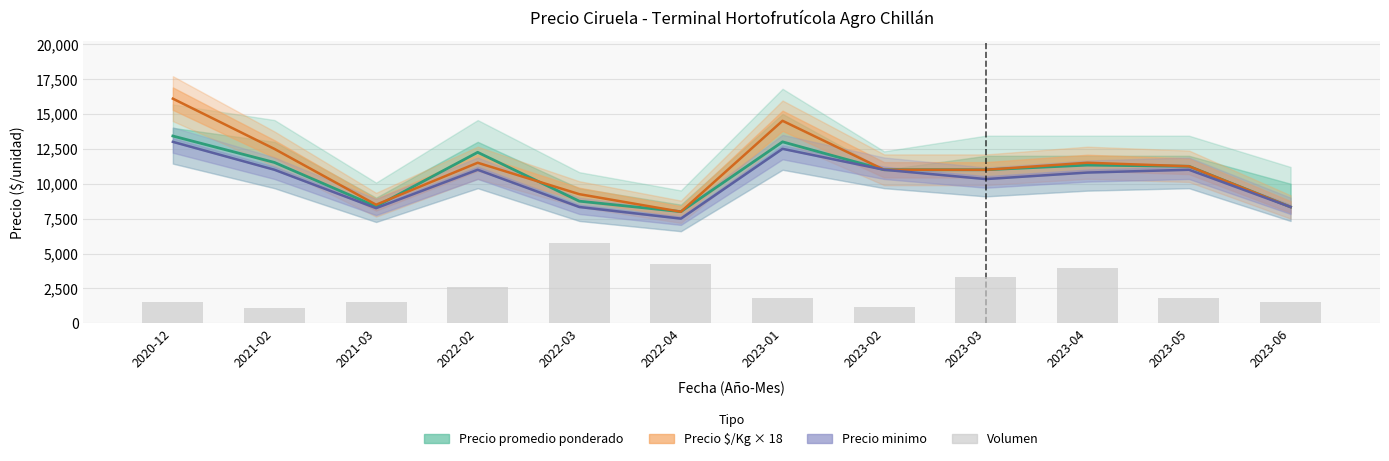

Between 2023-01 and 2022-04, which is larger?

2023-01